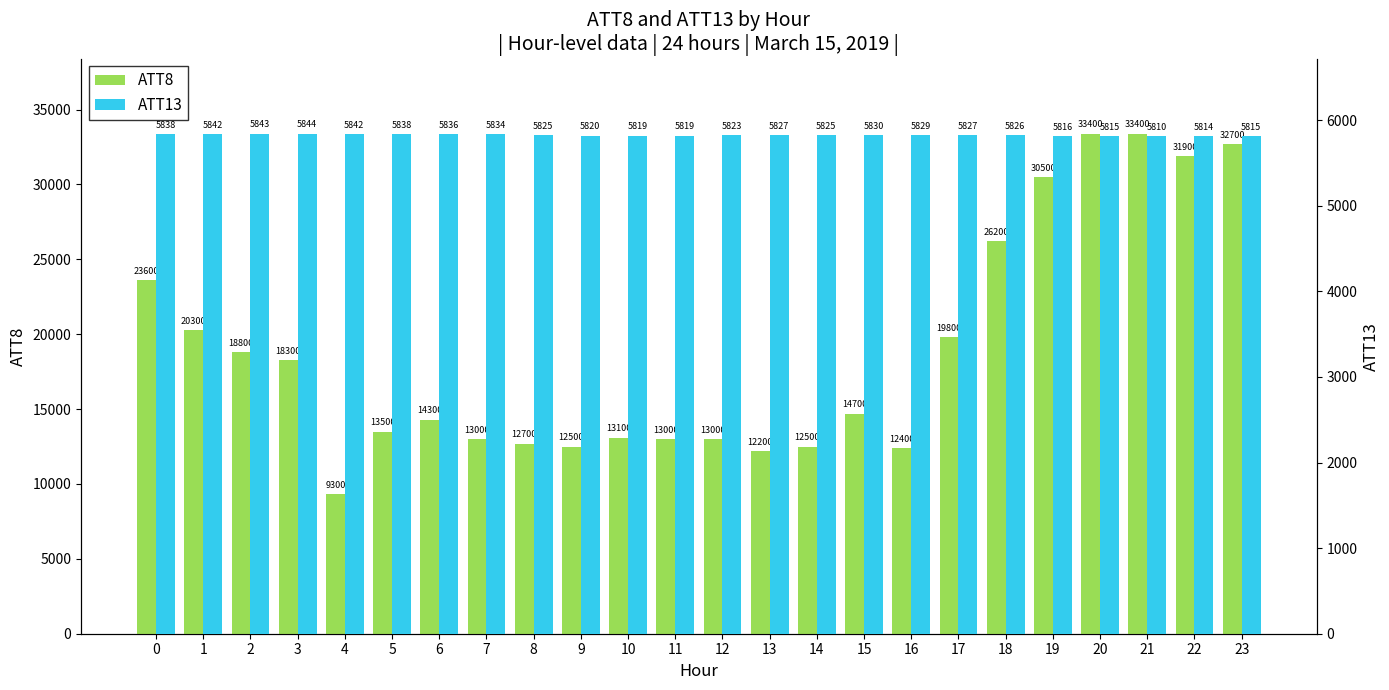

What is the total value across all series at 0?

29438.3